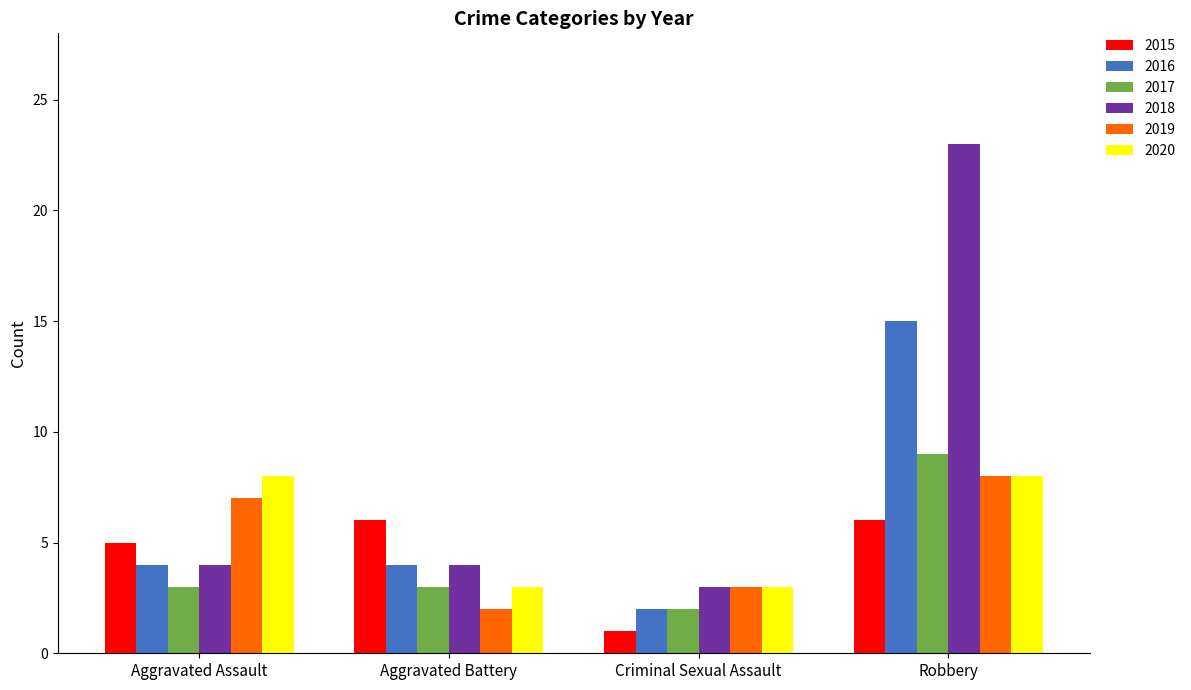

What are all the series names shown in the legend?

2015, 2016, 2017, 2018, 2019, 2020